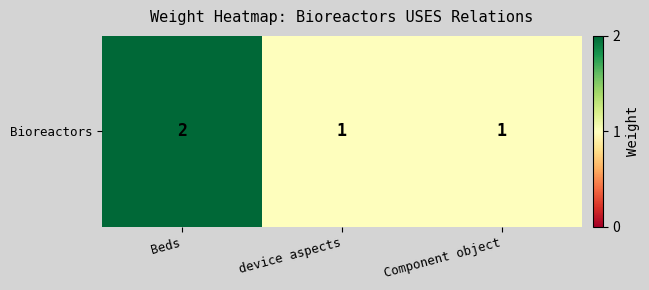

What is the minimum value shown in the chart?

1